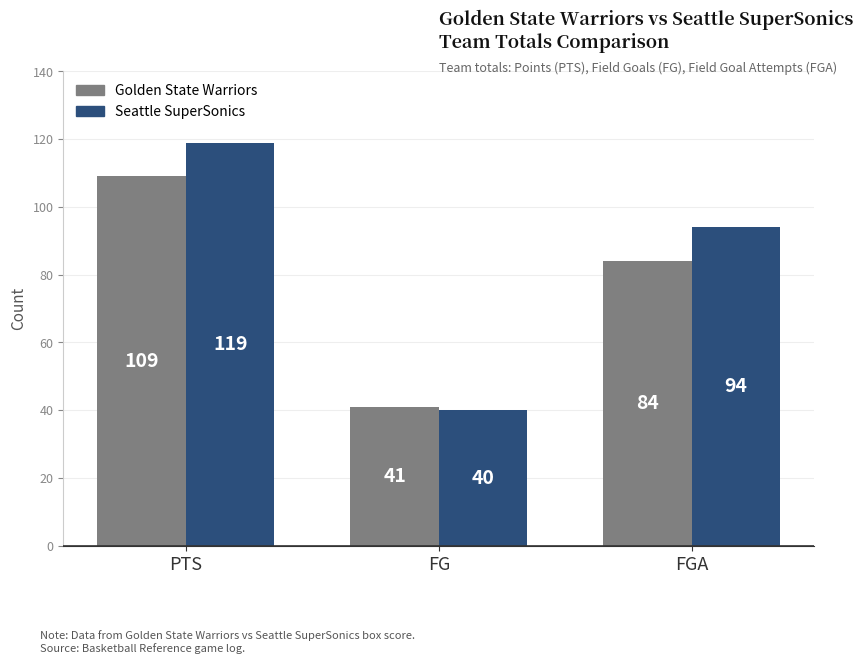

What is the greatest value displayed?

119